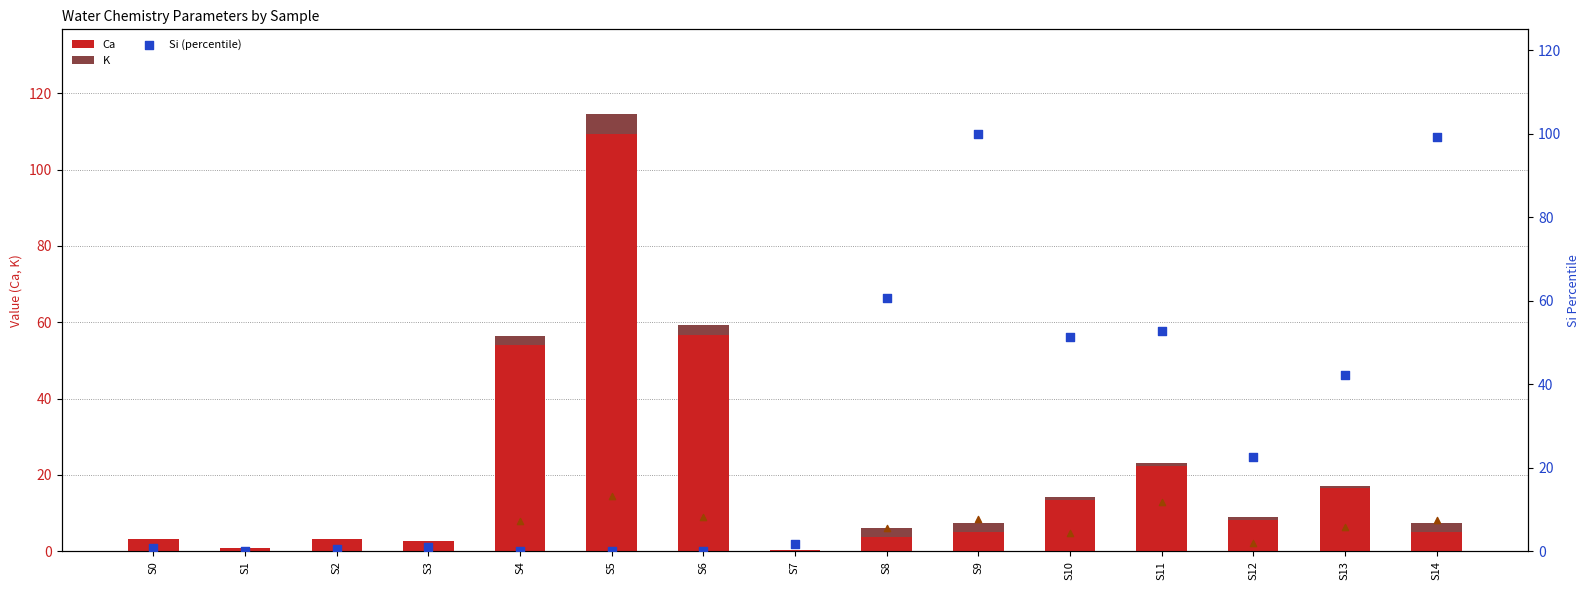

At how many categories does at least one series exceed 63?

3